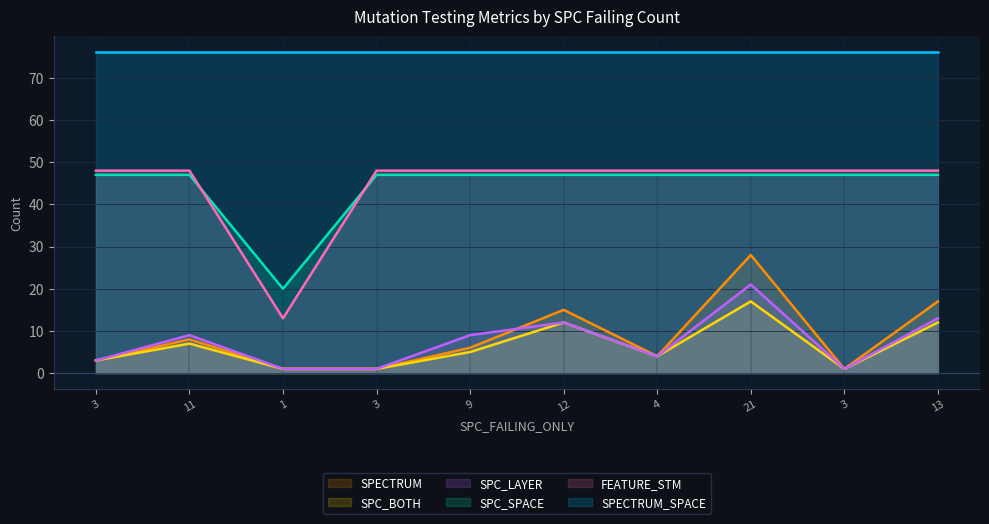

What is the total value across all series at 11?

195